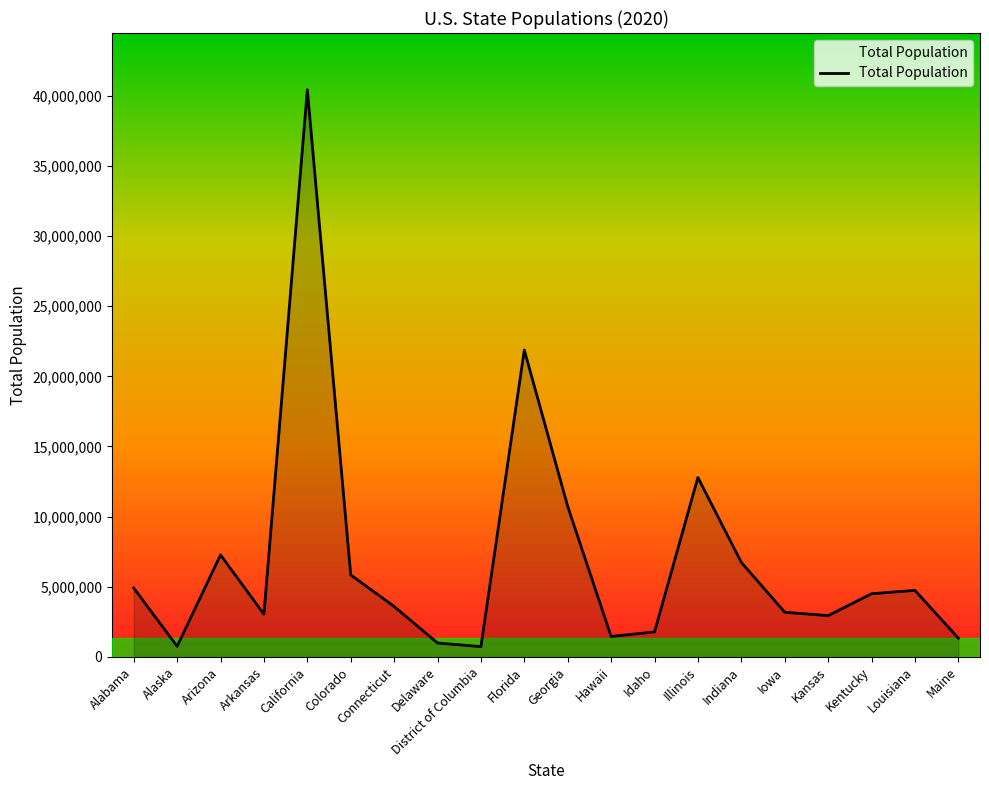

Which label corresponds to the largest value in the chart?

California